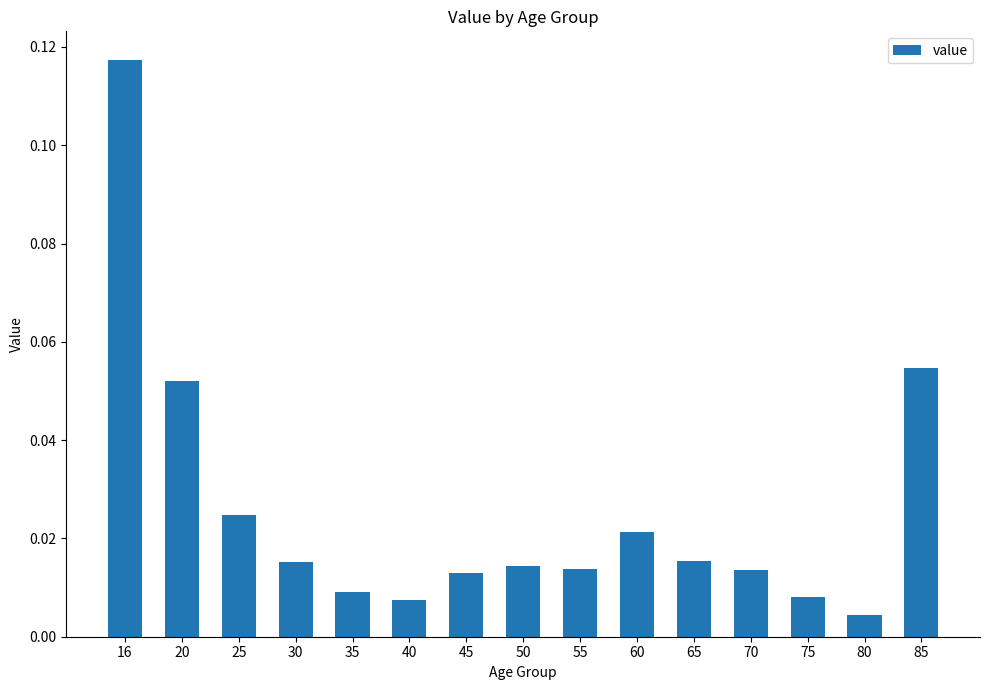

Which has a higher value, 20 or 65?

20